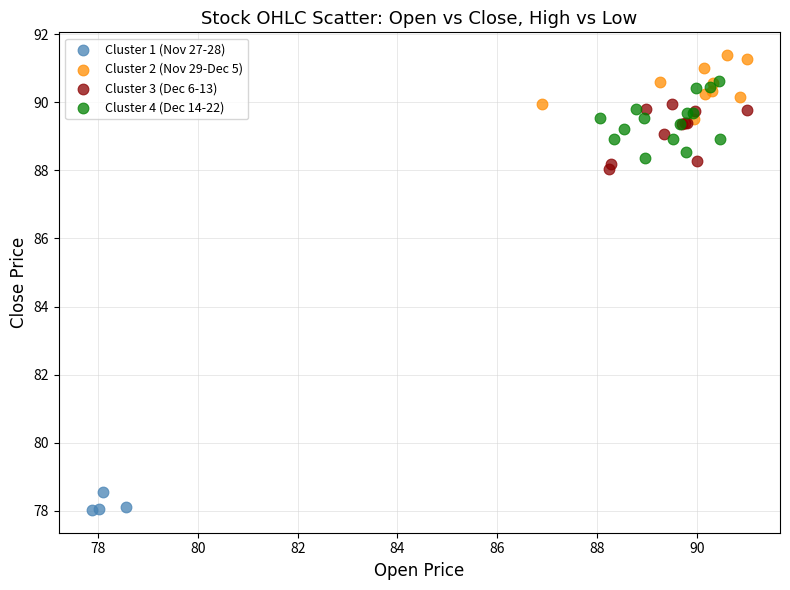

Which series reaches the minimum Y coordinate?

Cluster 1 (Nov 27-28)